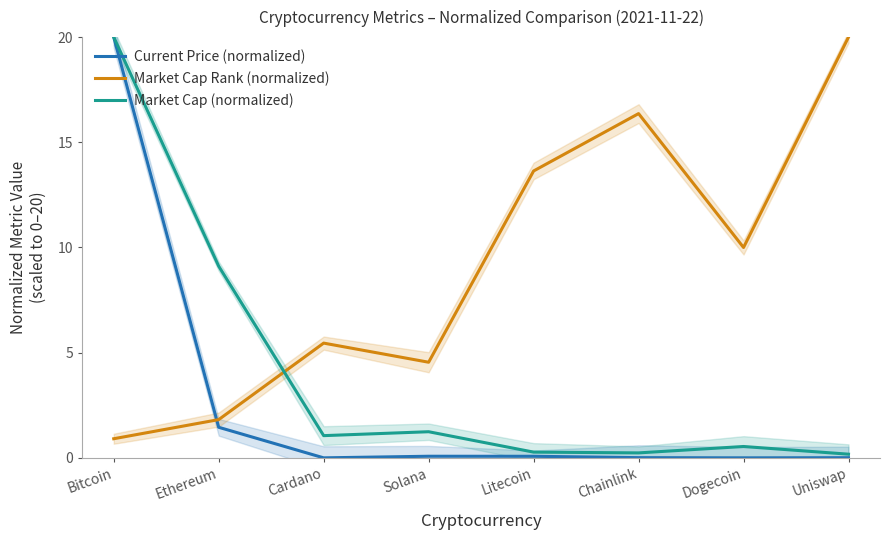

The value of Market Cap Rank (normalized) at Litecoin is 7.3. True or false?

False